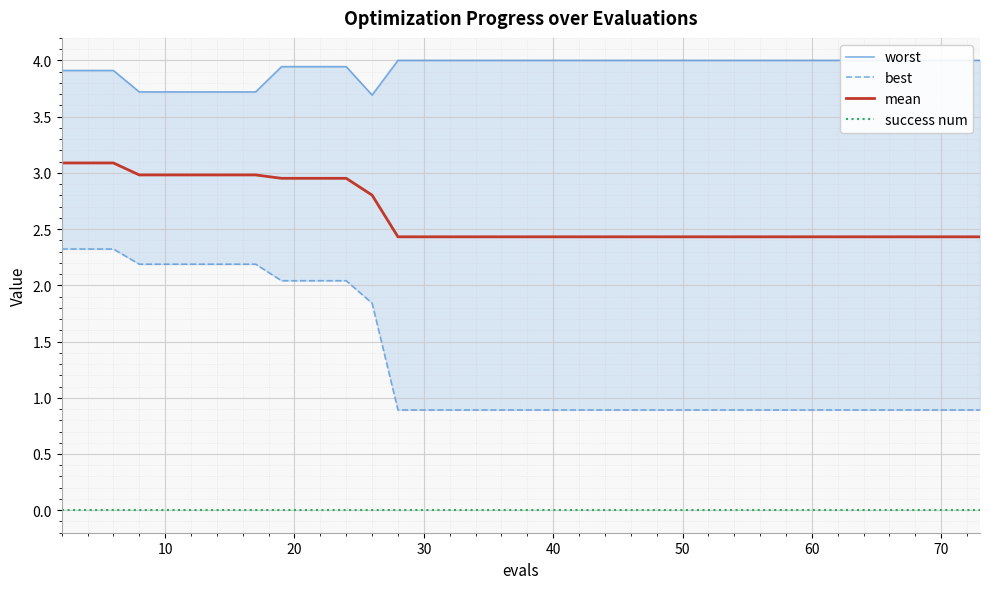

True or false: success num and best intersect in this chart.

False